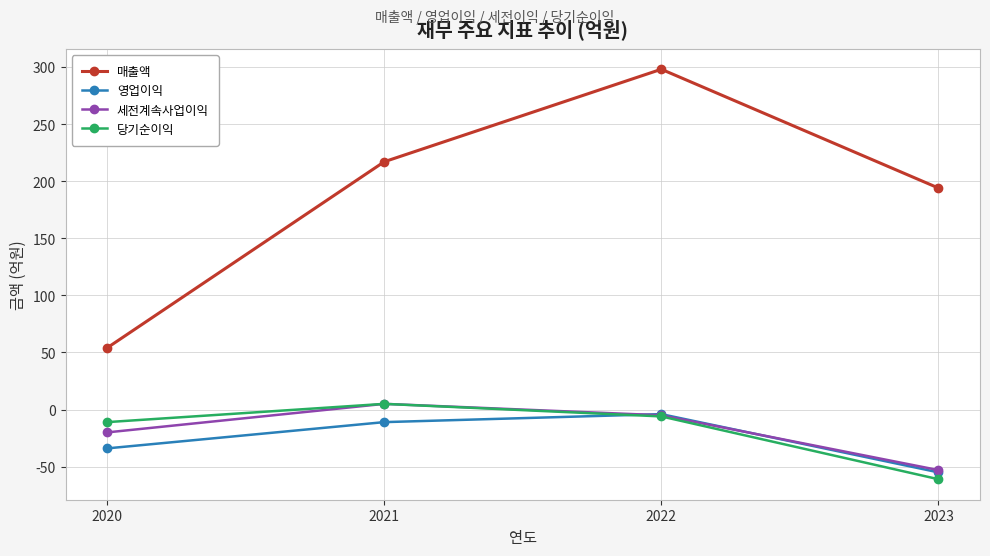

Which series has the largest total across all categories?

매출액